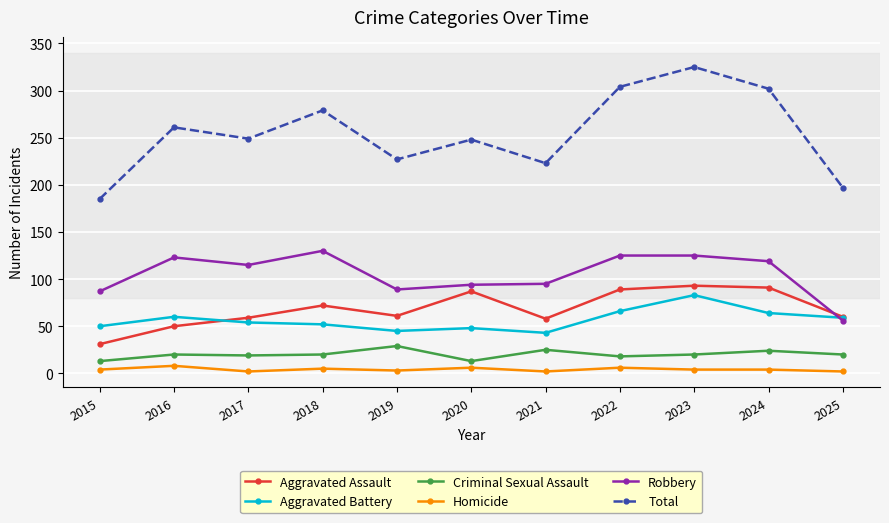

What is the difference between the second highest and second lowest values in the Total series?

107